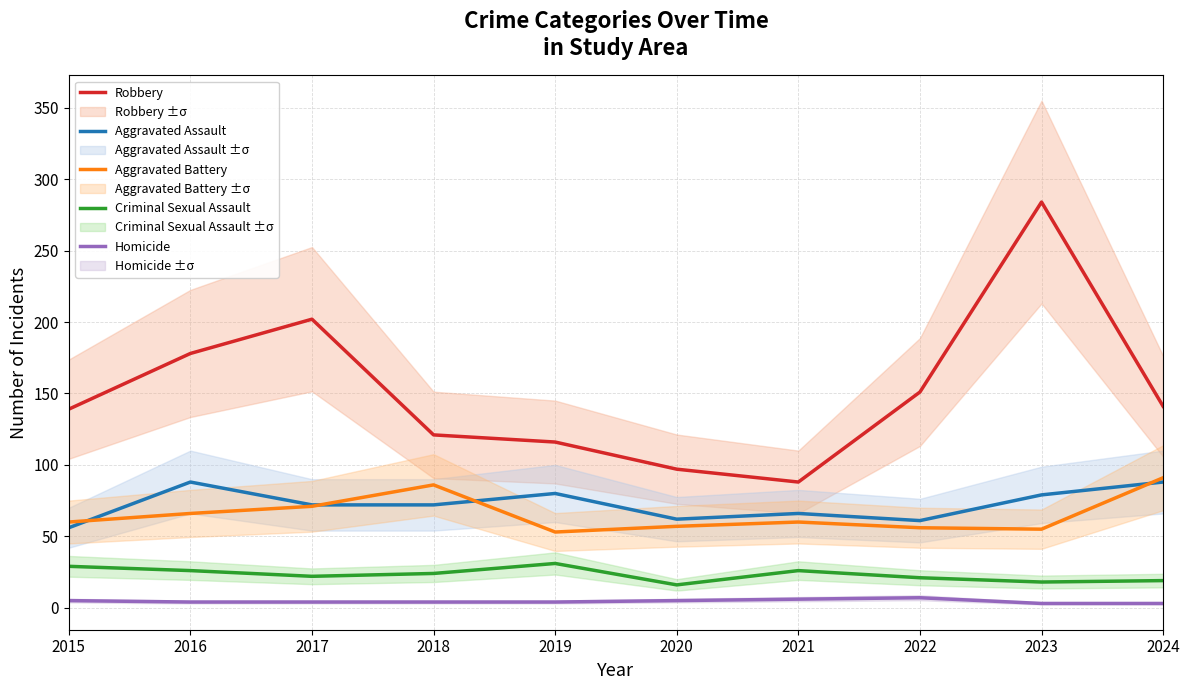

Between 2019 and 2024, which series saw the biggest shift?

Aggravated Battery